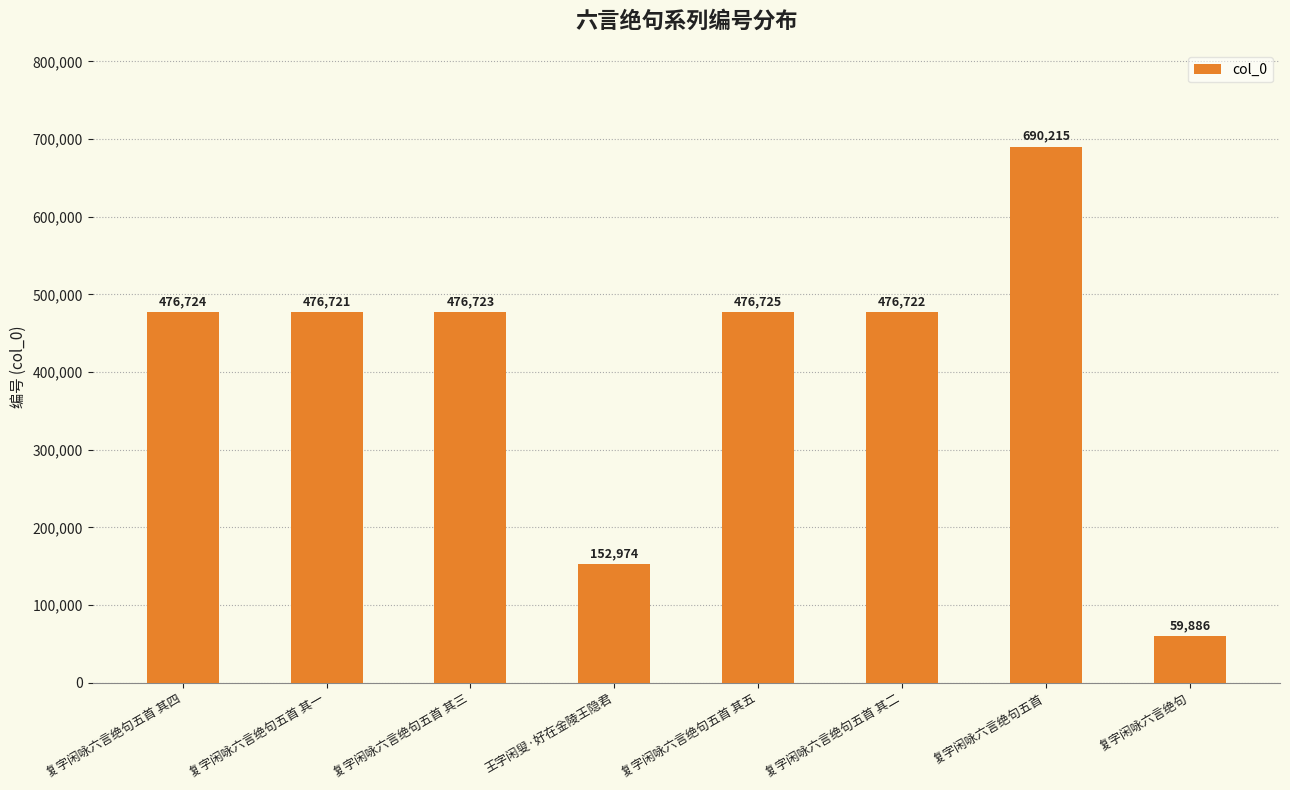

What value does the data have at 复字闲咏六言绝句五首 其三?

476723